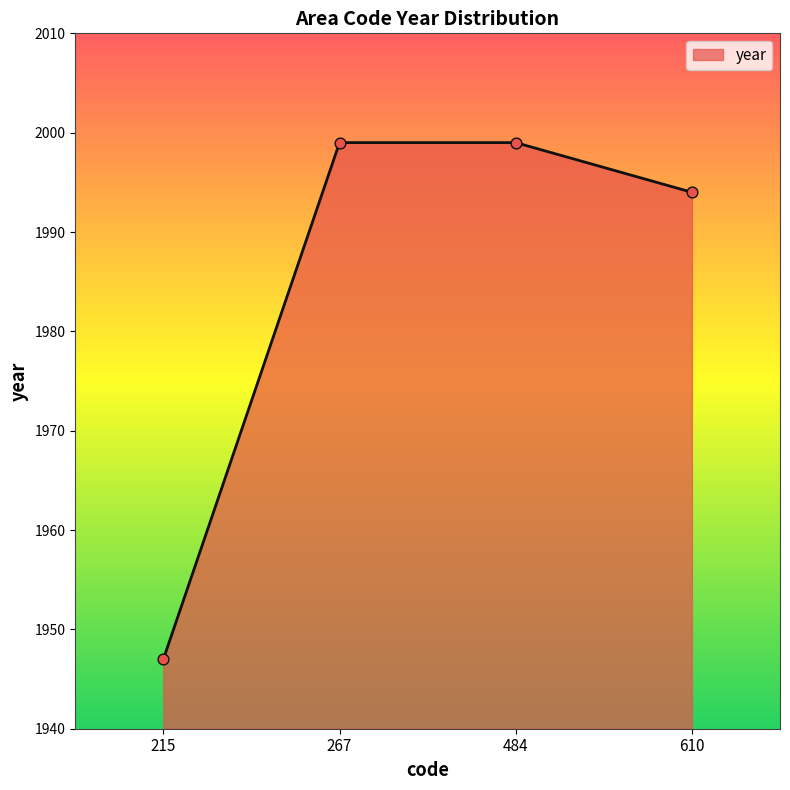

Approximately how many times larger is the value at 484 compared to 215?

1.0